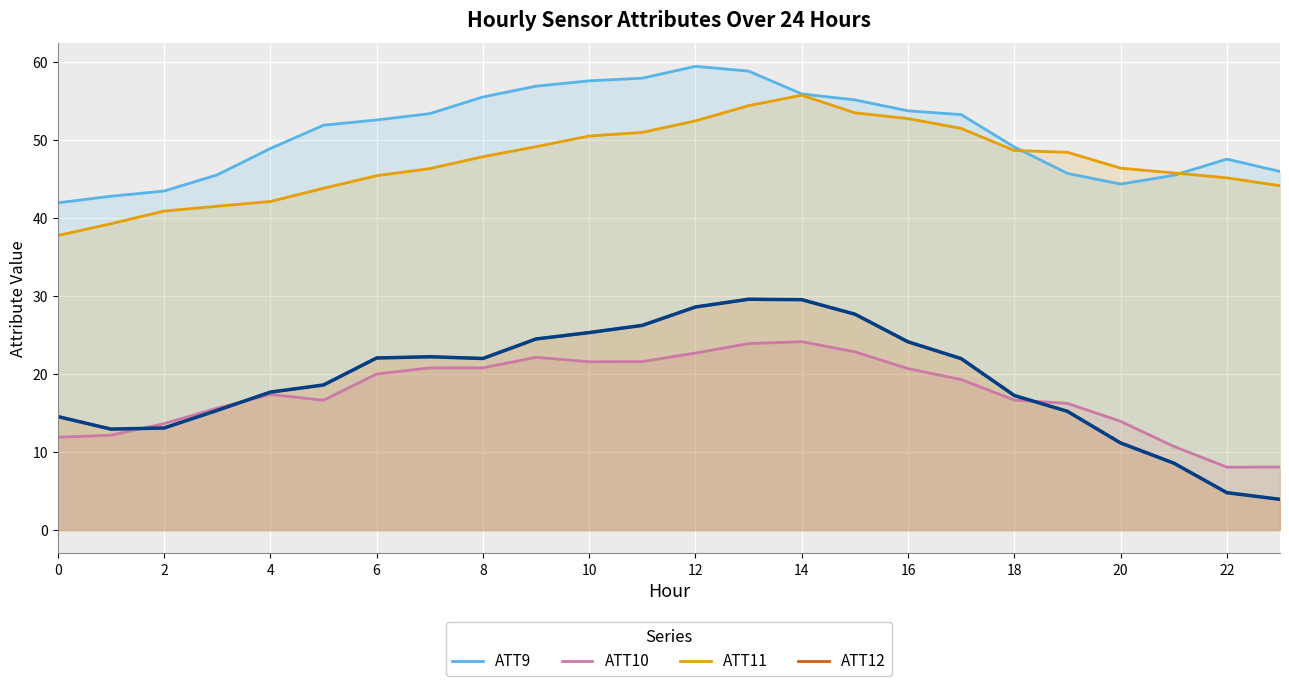

What is the minimum value shown in the chart?

3.9